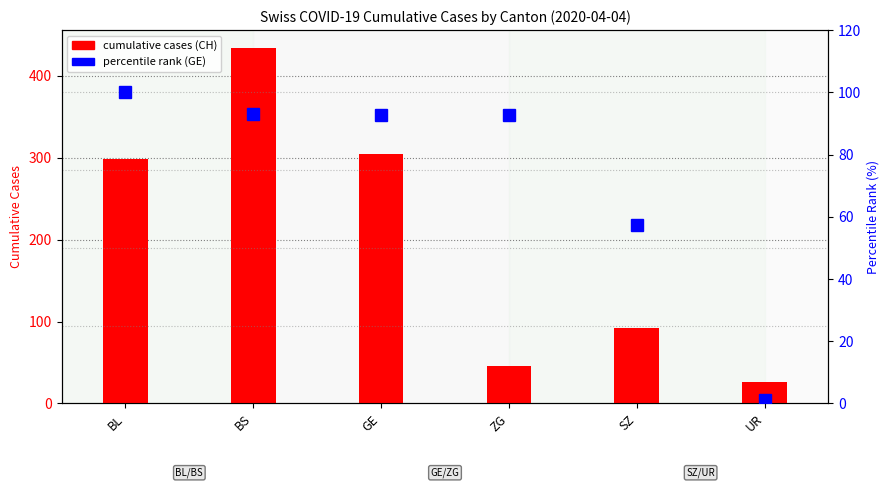

What is the value of the percentile rank (GE) bar at the 3rd from the left?

92.8